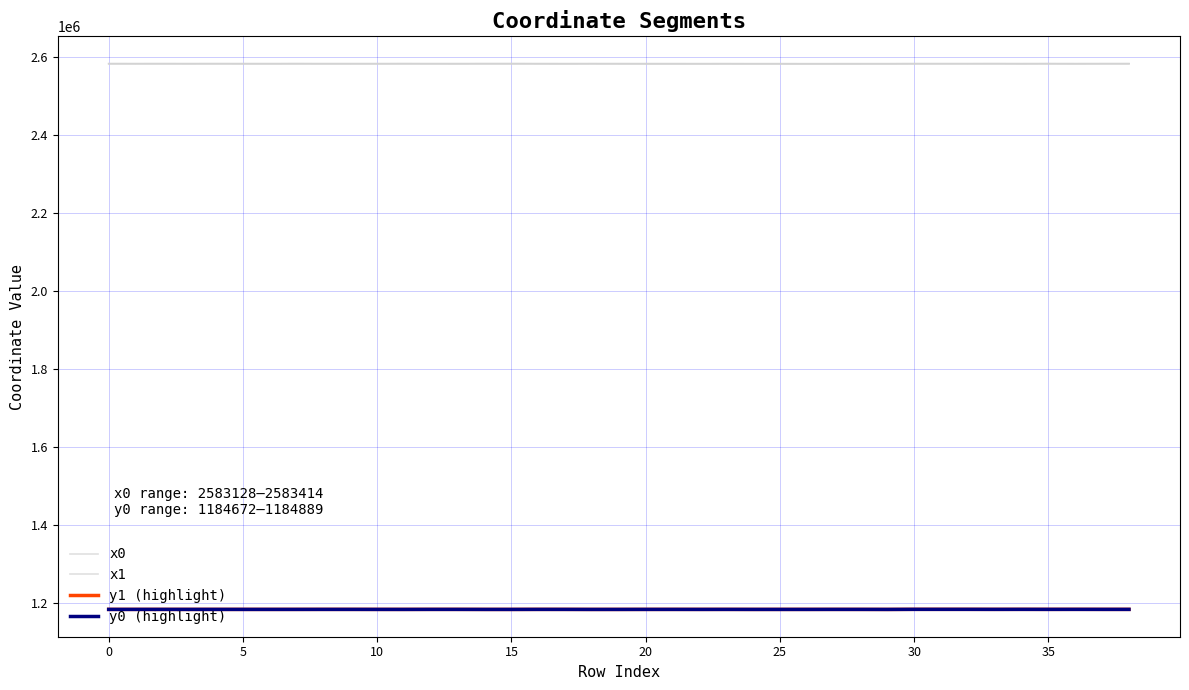

True or false: y0 (highlight) has more than 1 points higher than both neighbors.

True